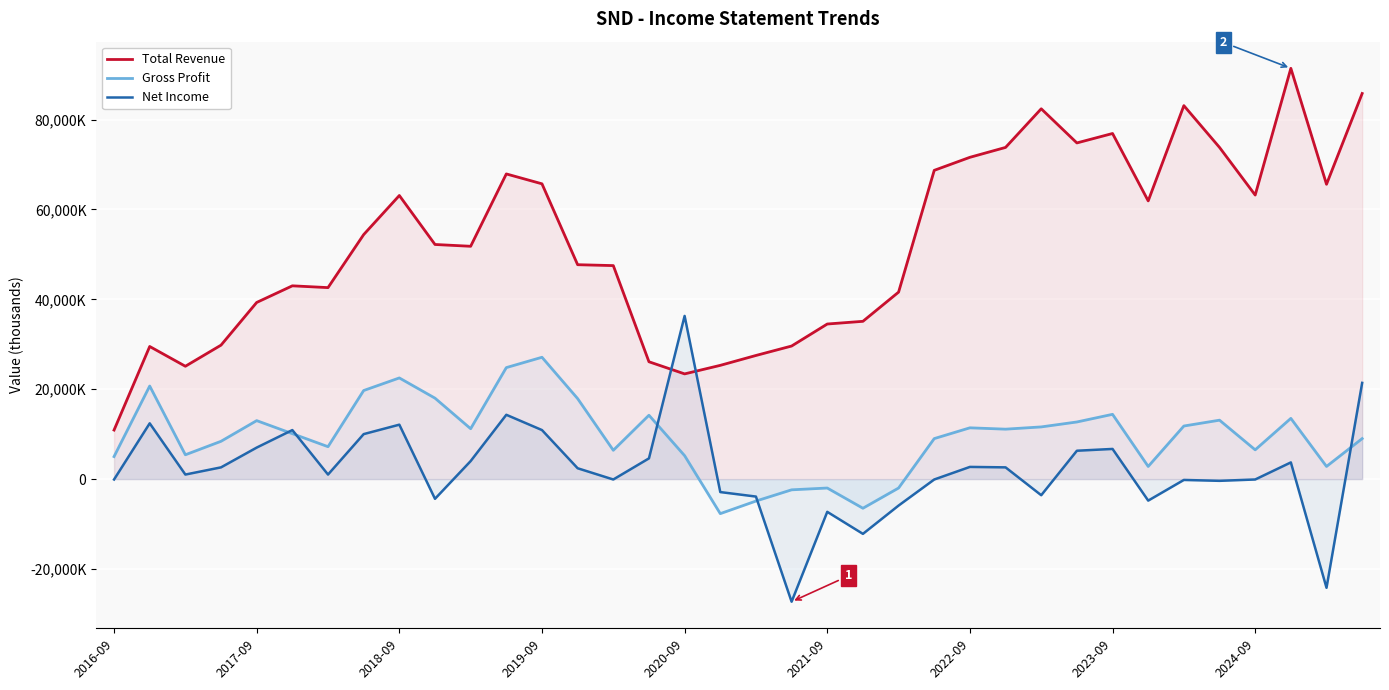

How many interior local peaks does the Gross Profit series have?

10